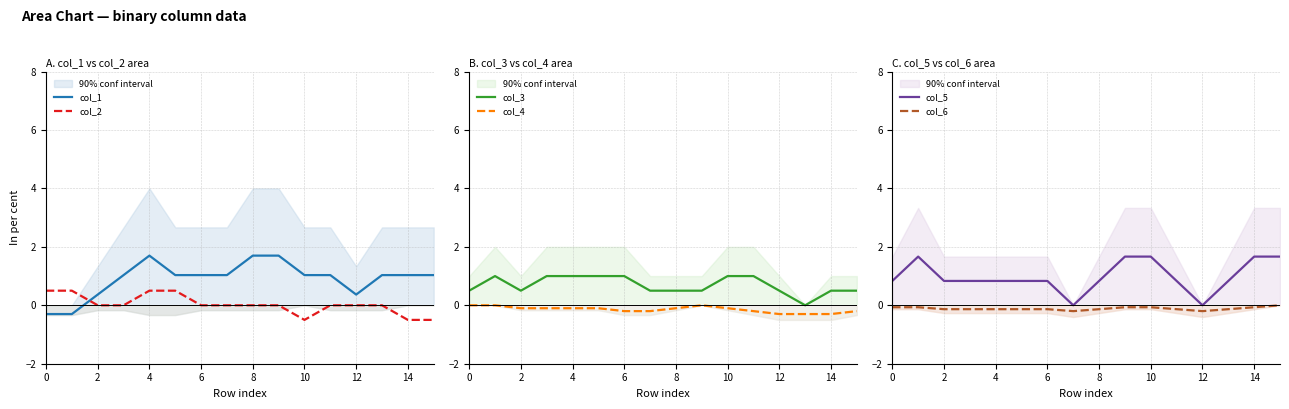

Reading left to right, transcribe all the data shown in this chart.

col_1: -0.3	-0.3	0.4	1.0	1.7	1.0	1.0	1.0	1.7	1.7	1.0	1.0	0.4	1.0	1.0	1.0
col_2: 0.5	0.5	0.0	0.0	0.5	0.5	0.0	0.0	0.0	0.0	-0.5	0.0	0.0	0.0	-0.5	-0.5
col_3: 0.5	1.0	0.5	1.0	1.0	1.0	1.0	0.5	0.5	0.5	1.0	1.0	0.5	0.0	0.5	0.5
col_4: -0.0	-0.0	-0.1	-0.1	-0.1	-0.1	-0.2	-0.2	-0.1	-0.0	-0.1	-0.2	-0.3	-0.3	-0.3	-0.2
col_5: 0.8	1.7	0.8	0.8	0.8	0.8	0.8	0.0	0.8	1.7	1.7	0.8	0.0	0.8	1.7	1.7
col_6: -0.1	-0.1	-0.1	-0.1	-0.1	-0.1	-0.1	-0.2	-0.1	-0.1	-0.1	-0.1	-0.2	-0.1	-0.1	-0.0